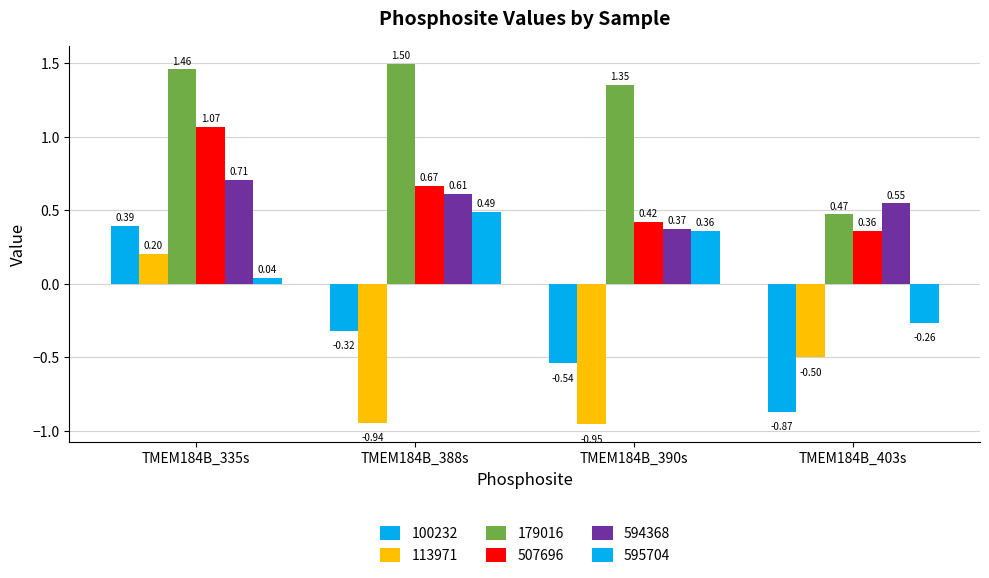

Is the value of 179016 at TMEM184B_388s greater than the value of 113971 at TMEM184B_335s?

Yes